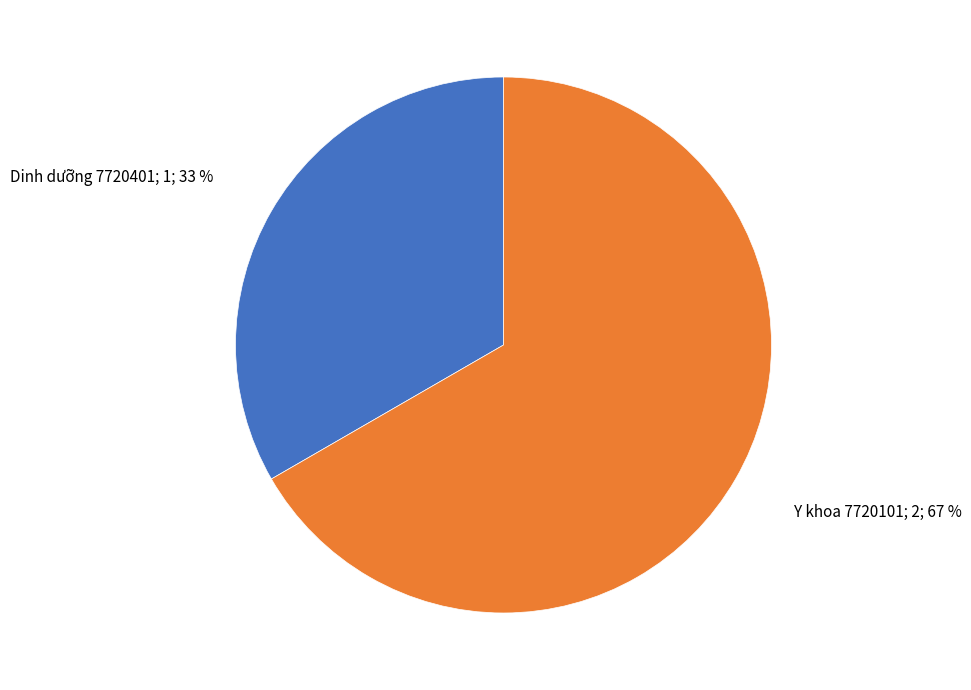

Is there a majority slice in this chart?

Yes